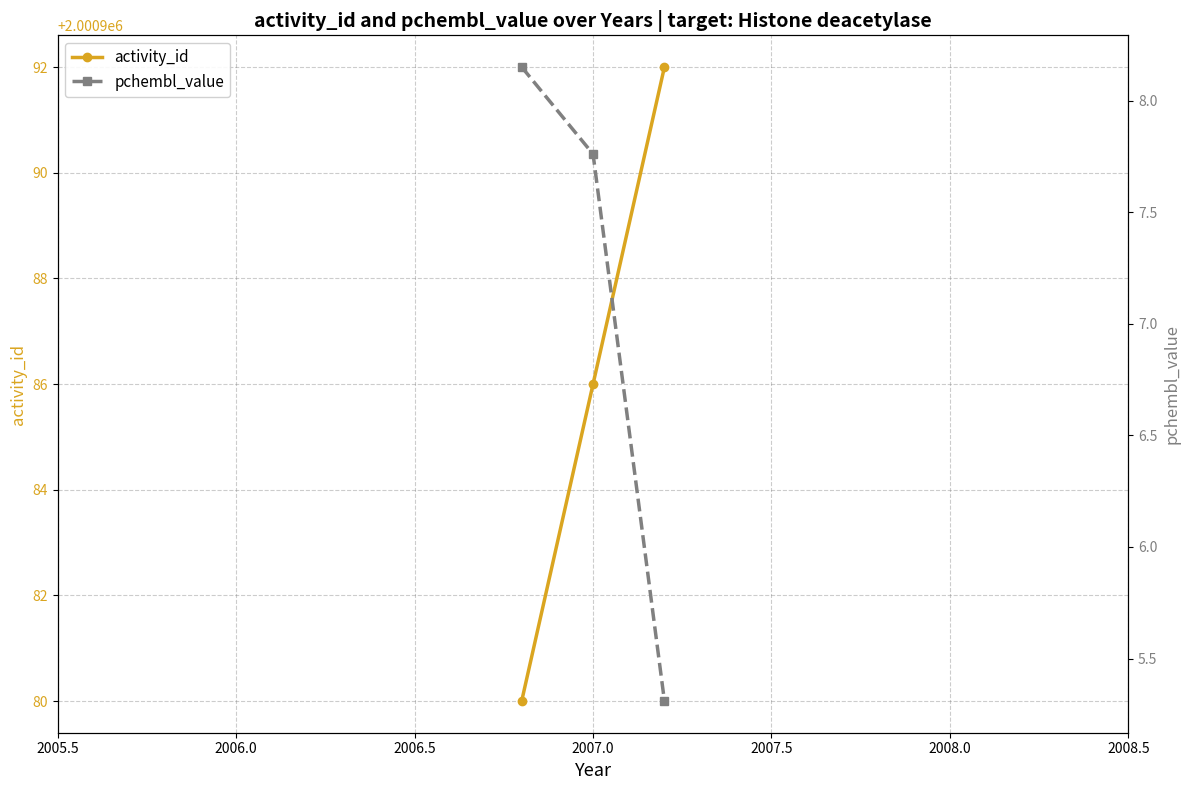

What is the highest value of the activity_id series?

2000992